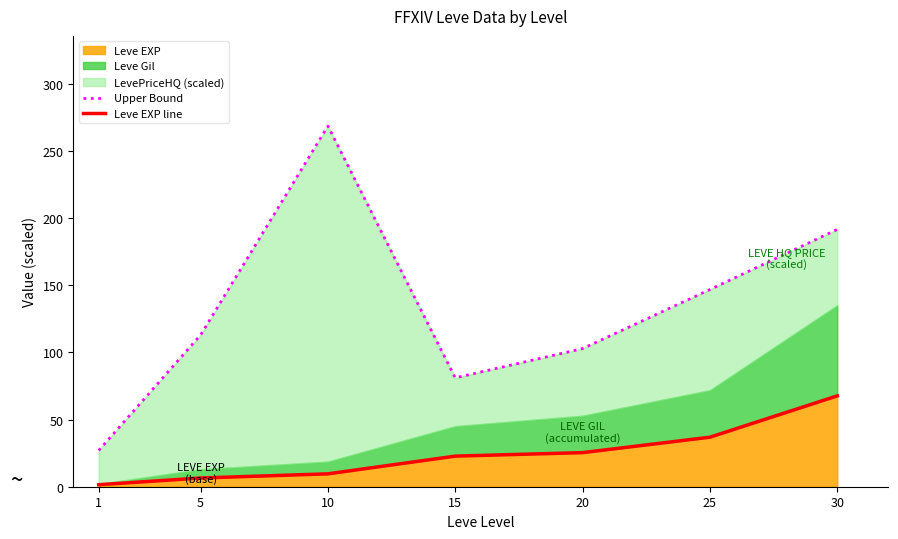

Where is Leve EXP line nearest to the value 34?

25